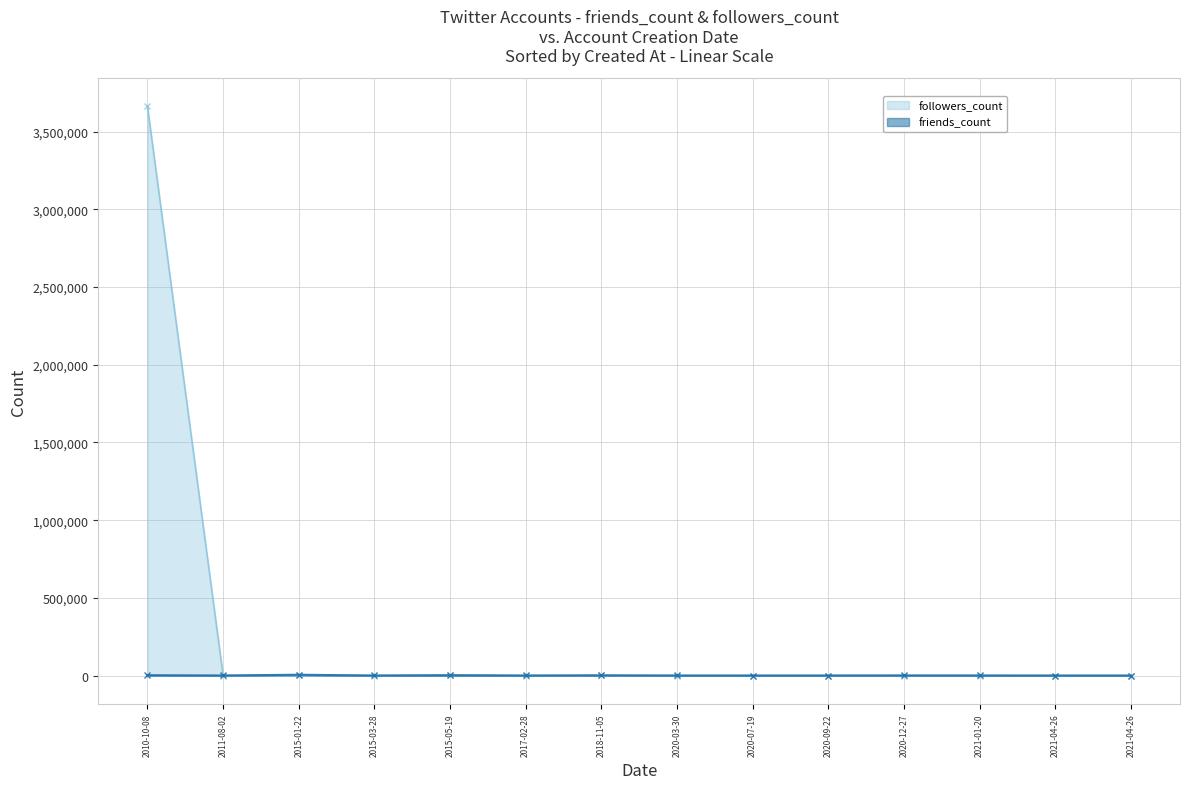

What is the greatest value displayed?

3663377